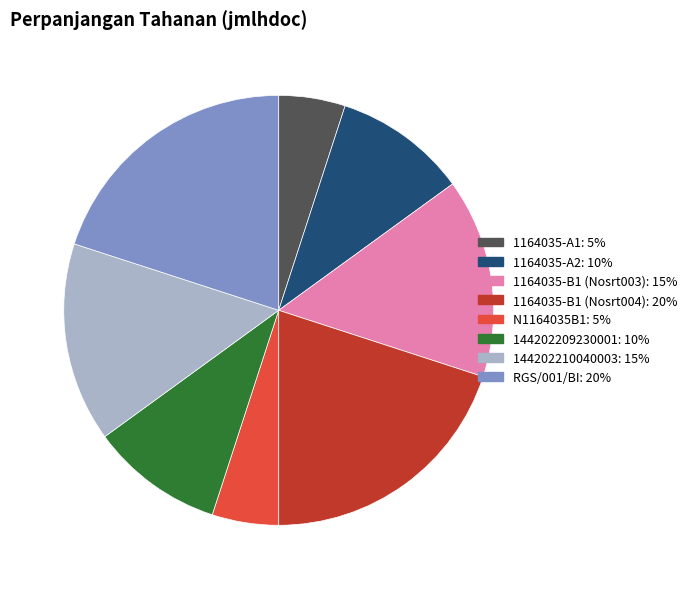

Is the sum of 1164035-A1 and 1164035-B1 (Nosrt003) greater than half?

No